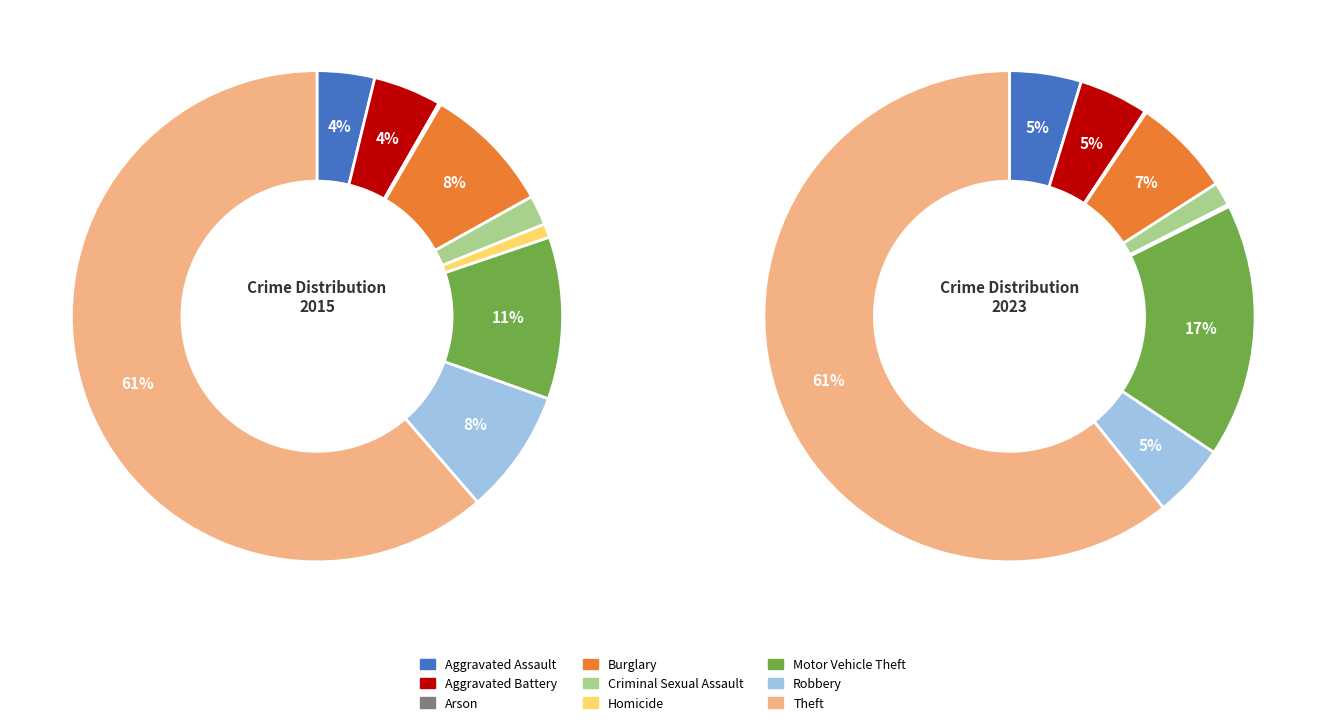

Combined, what portion of the pie is Aggravated Battery and Motor Vehicle Theft?

15.2%